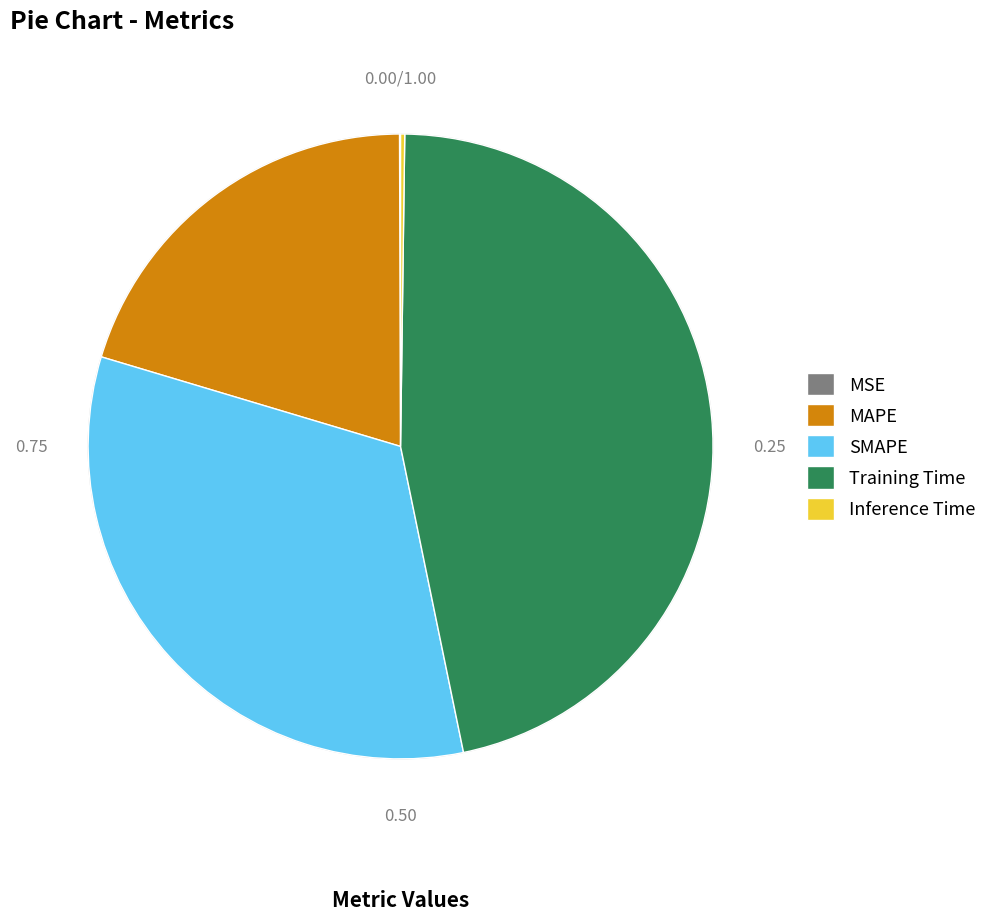

Does SMAPE represent more than half of the total?

No